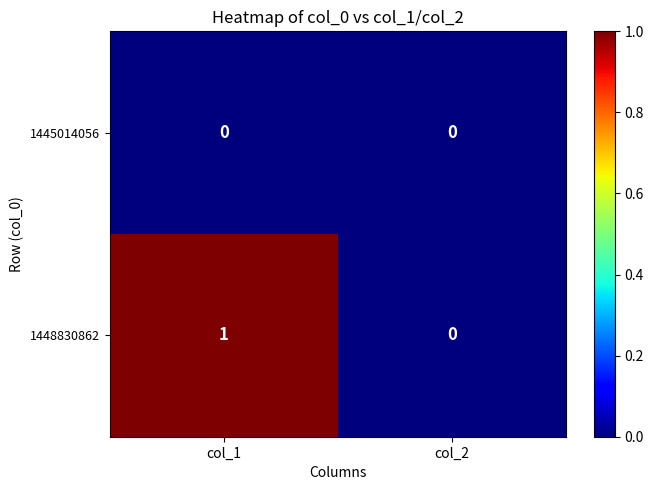

How many data points does each series have?

2